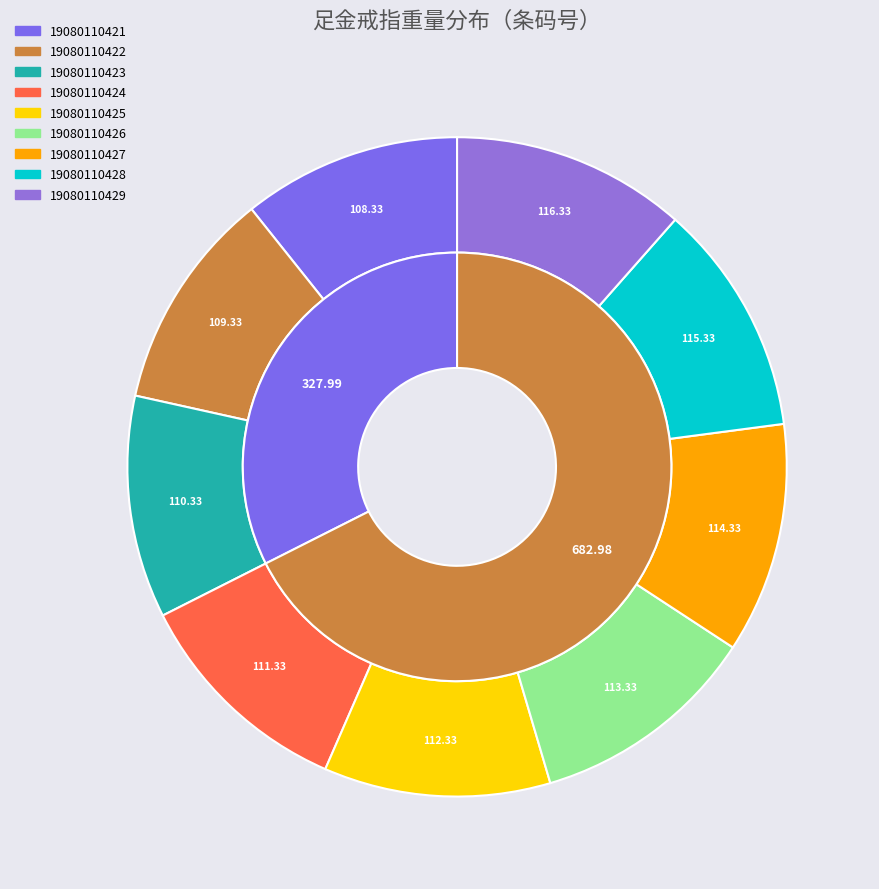

Which category has the biggest portion of the pie?

19080110429